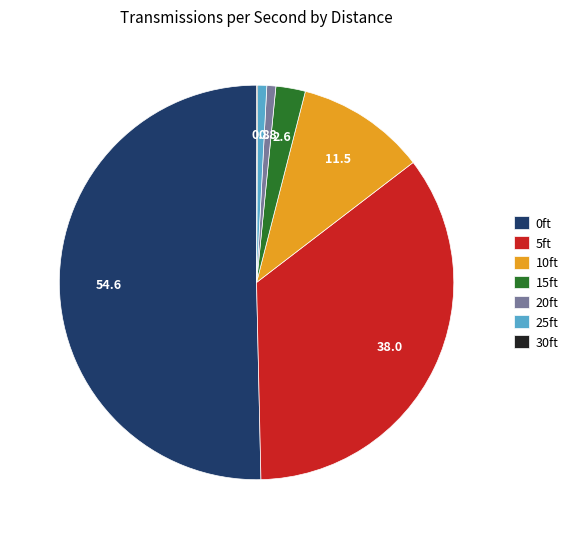

Combined, do 20ft and 10ft account for over 50%?

No